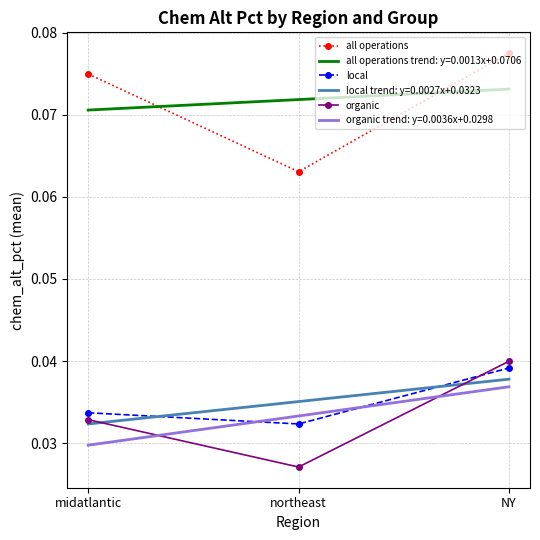

Is it true that local equals 0.1 at midatlantic?

False